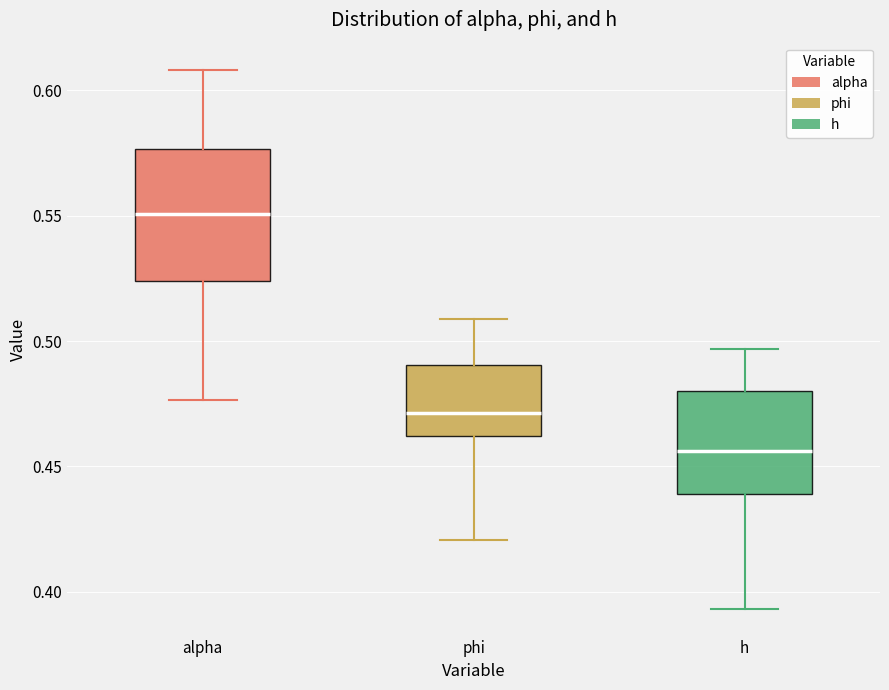

Where is the upper edge of the box for h on the y-axis? The values are not printed on the chart, so give them approximately, as read against the axis.

0.480